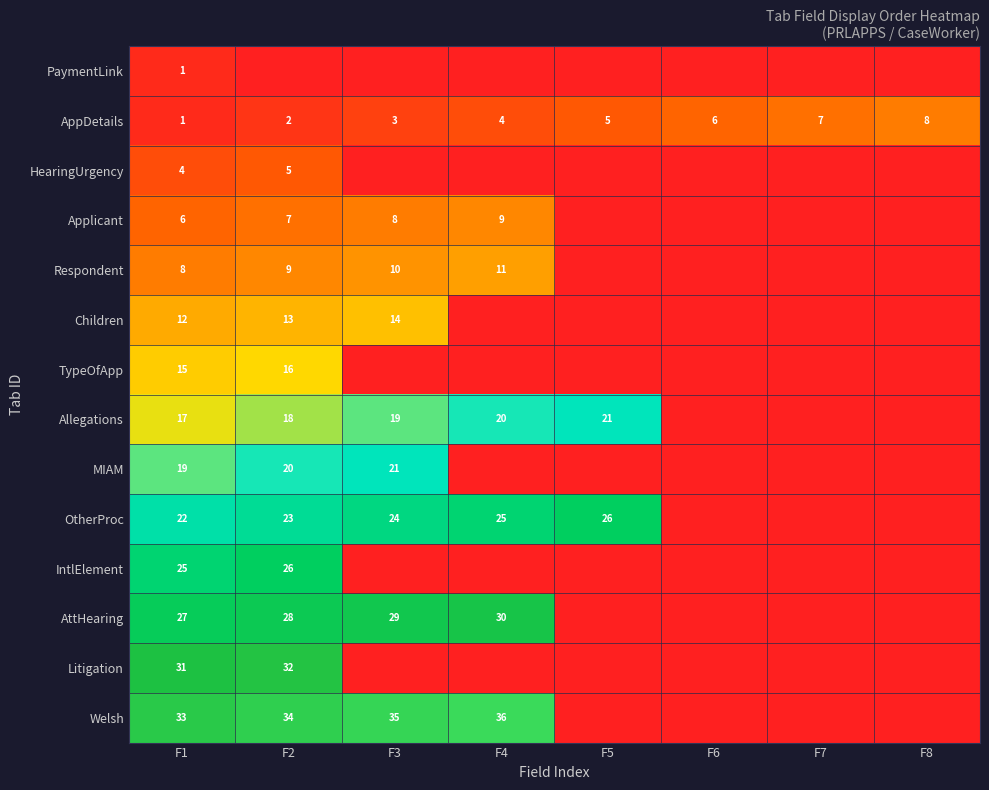

What is the sum of the OtherProc values at F4 and F3?

49